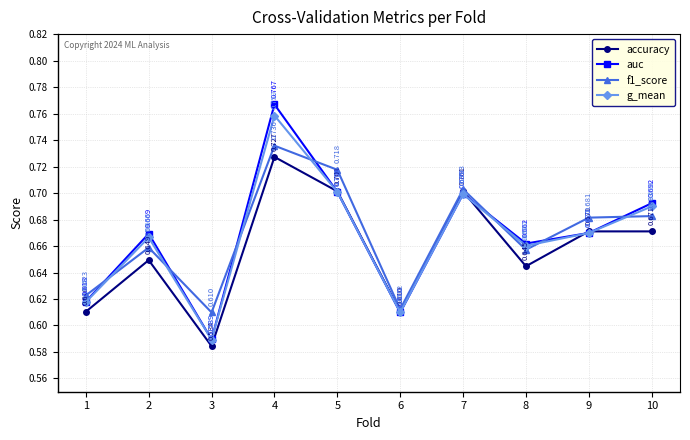

Is this an area chart (filled region under the line)?

No